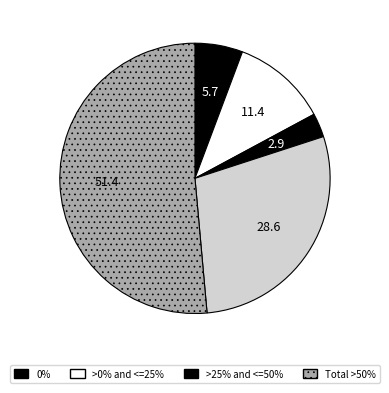

Count the number of slices in the pie.

5